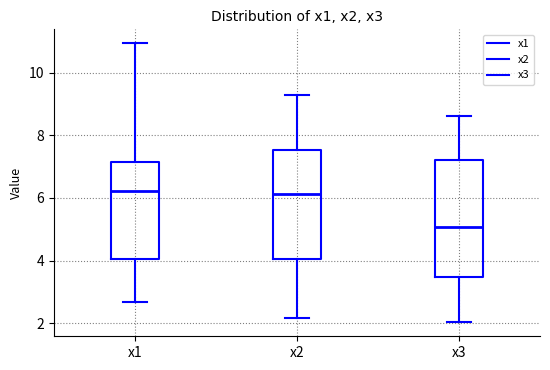

Where does the lower whisker of the box for x1 end on the y-axis? The values are not printed on the chart, so give them approximately, as read against the axis.

2.6